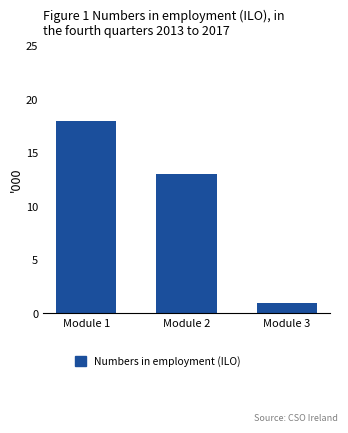

What is the change in value from Module 1 to Module 3?

-17